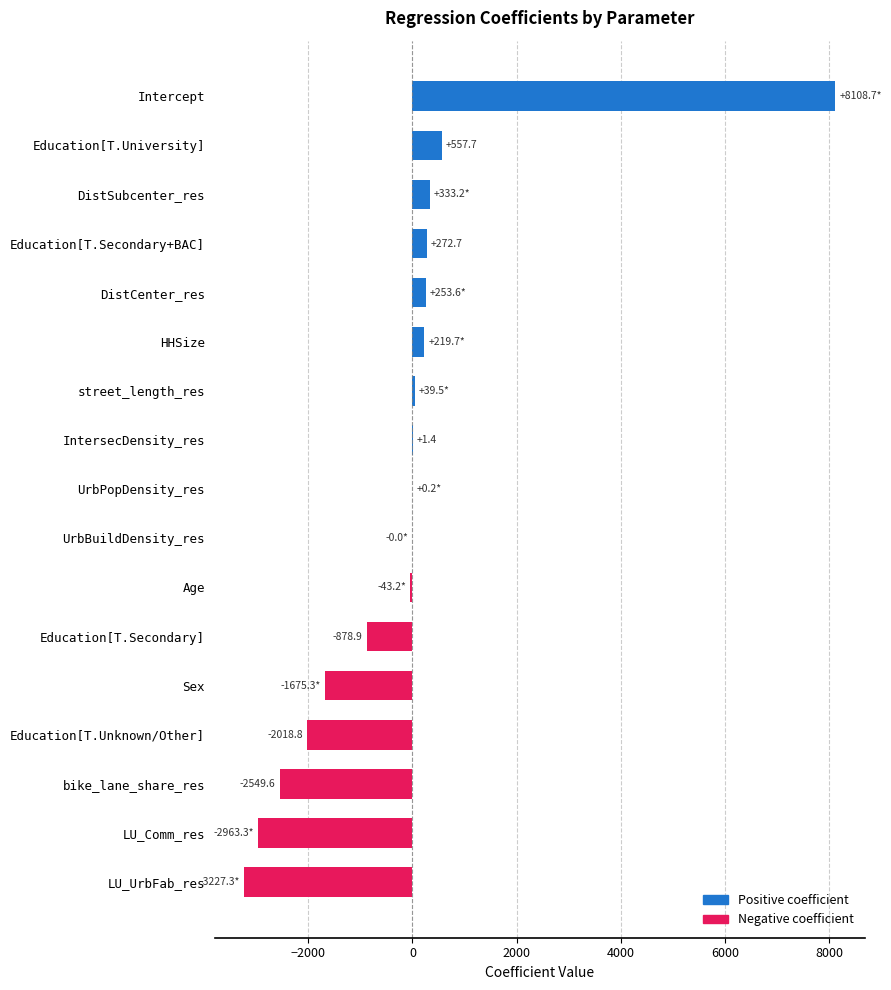

Between DistSubcenter_res and LU_UrbFab_res, which is larger?

DistSubcenter_res